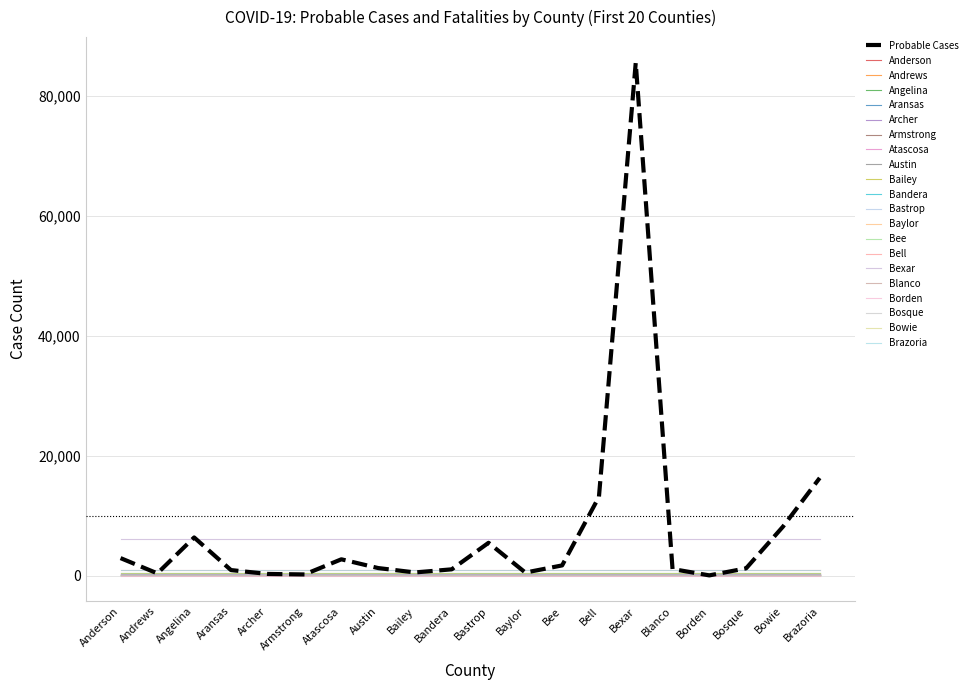

Is this an area chart (filled region under the line)?

No